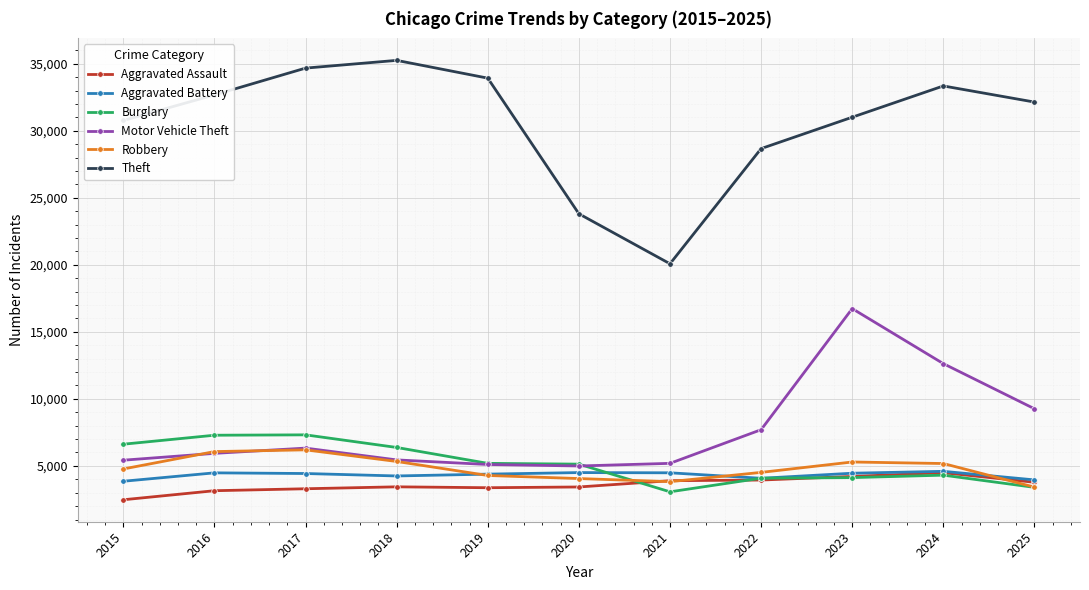

What value does the Motor Vehicle Theft series have at 2017?

6327